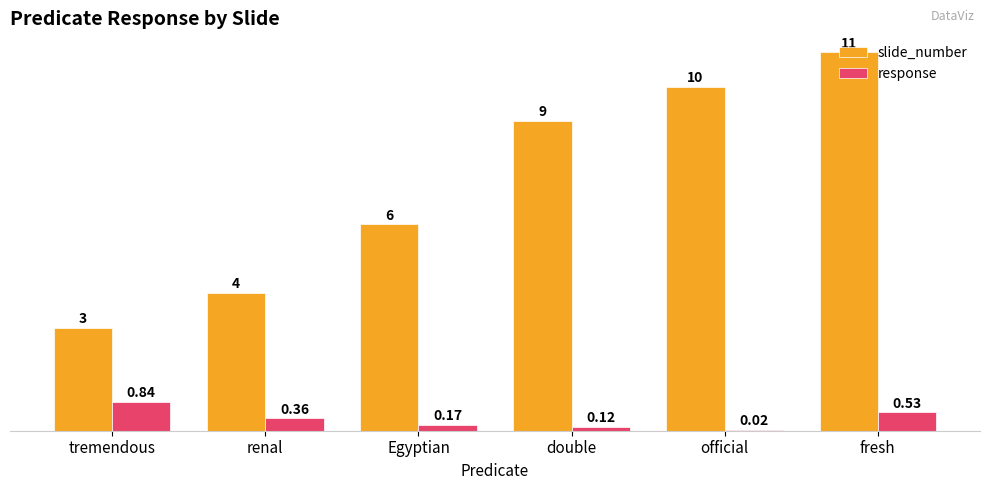

At which label does slide_number reach its peak?

fresh